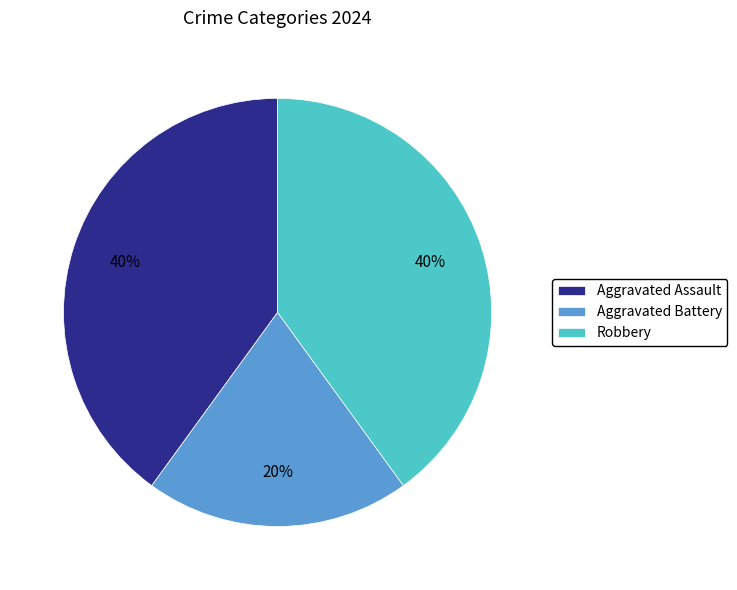

Is there a majority slice in this chart?

No